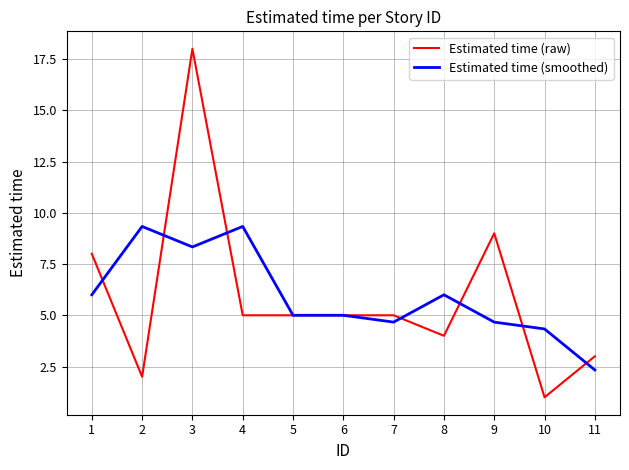

At which category is the sum across all series the highest?

3